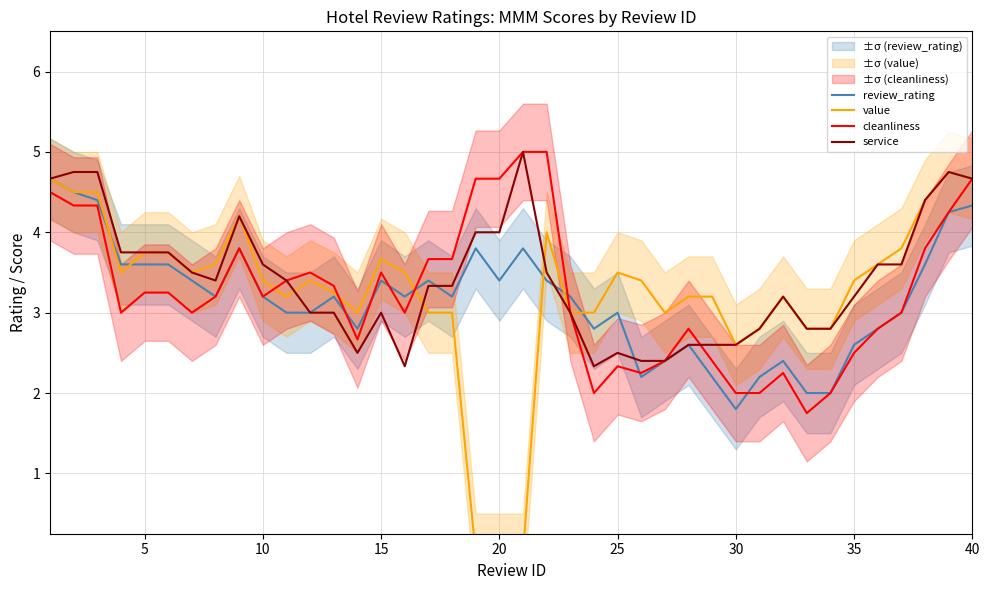

What is the lowest value of the review_rating series?

1.8